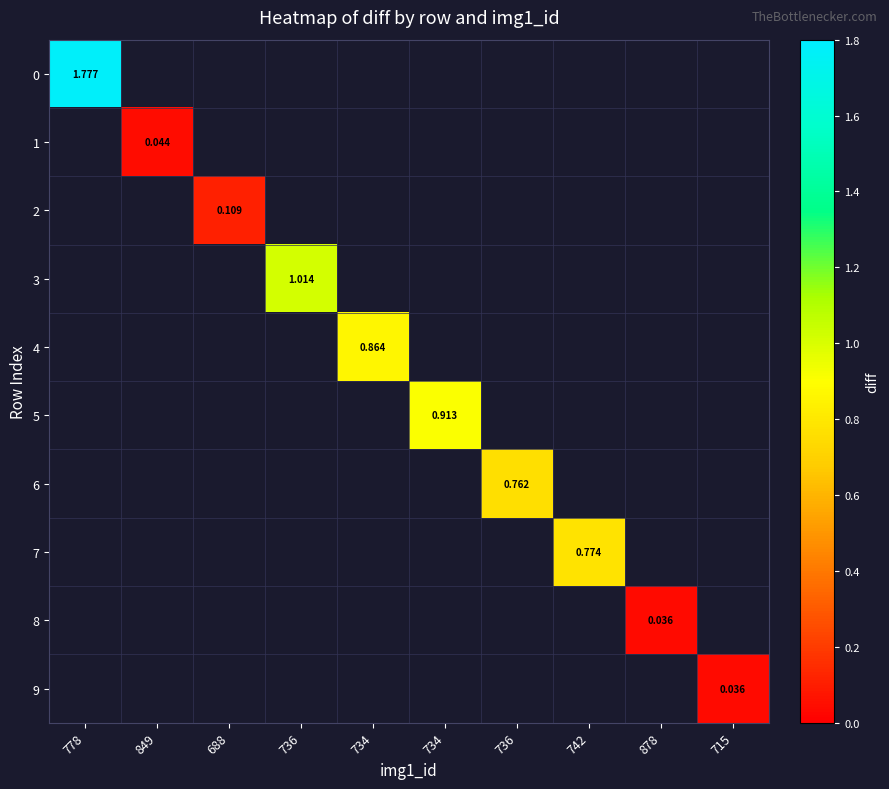

How many positive values does the 9 series have?

1